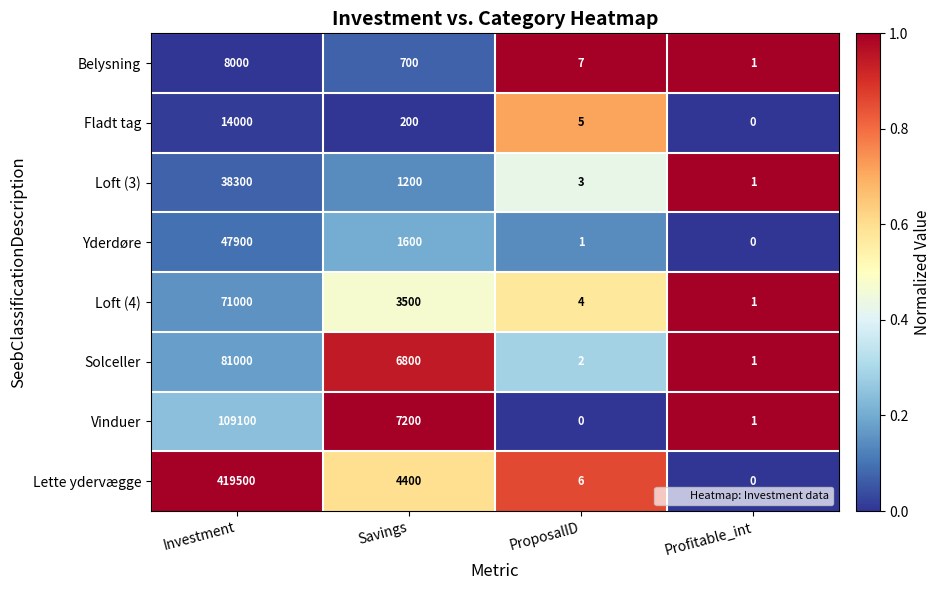

What is the average value of the Yderdøre series?

12375